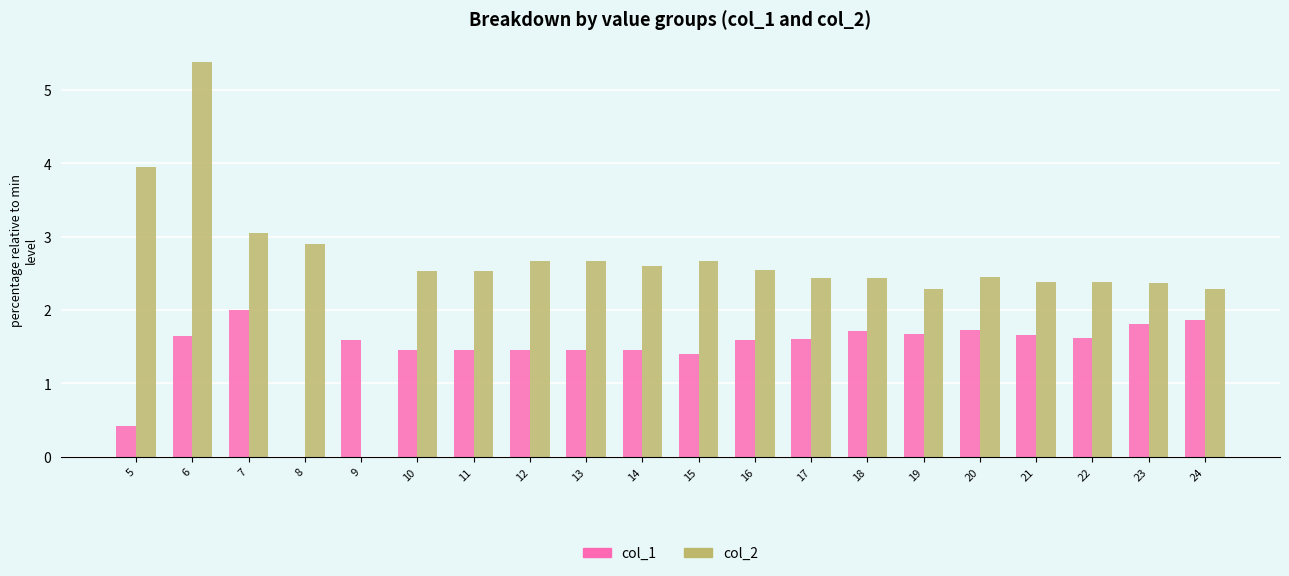

What is the sum of the col_2 values at 5 and 7?

7.0